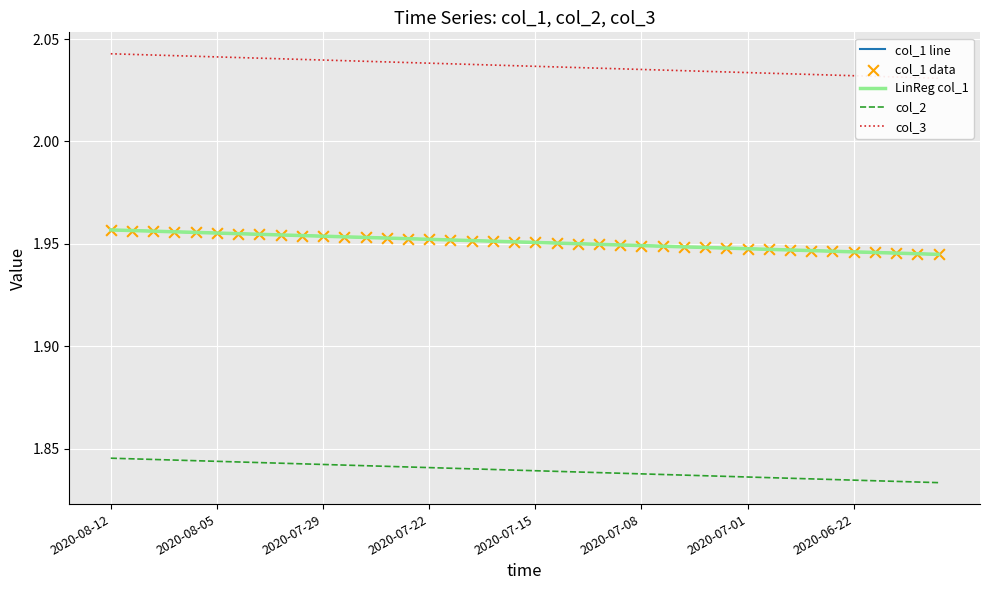

Which series has the largest total across all categories?

col_3